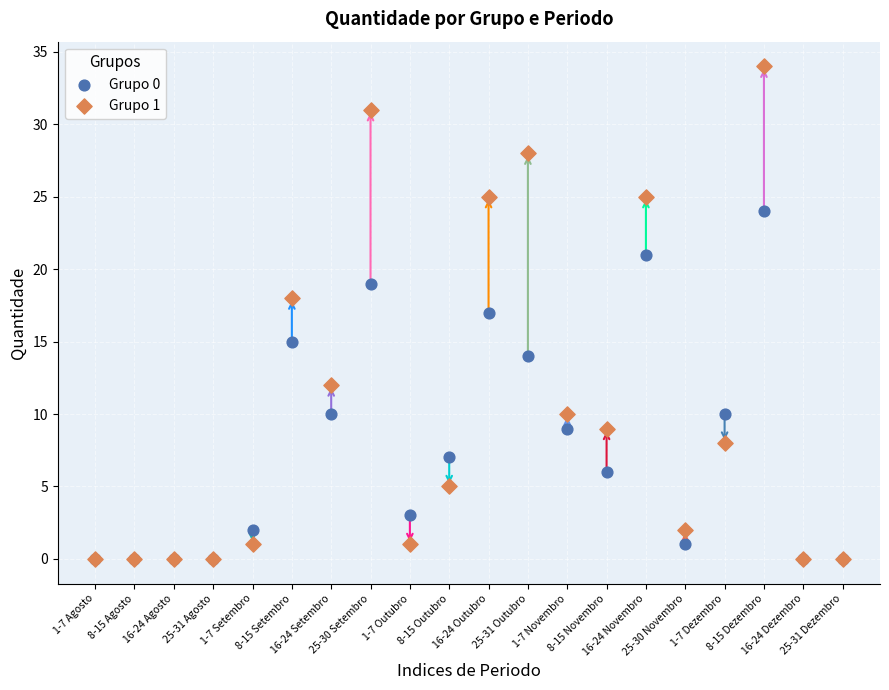

What are all the series names shown in the legend?

Grupo 0, Grupo 1